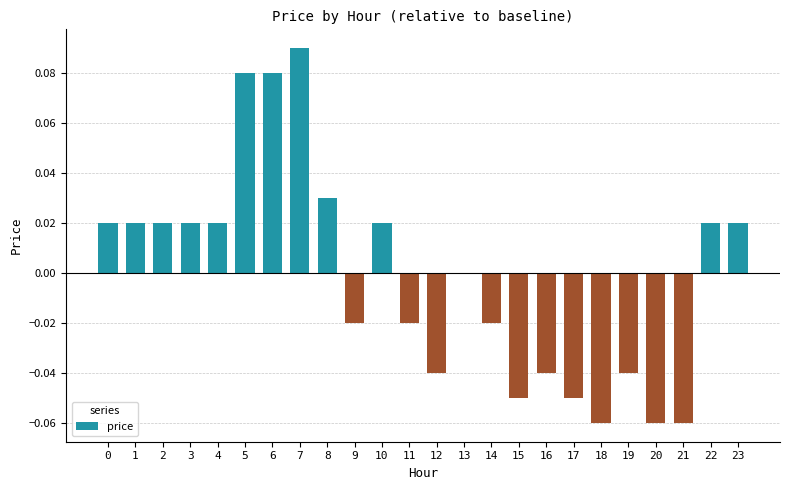

At which category does the chart reach its peak across all series?

7